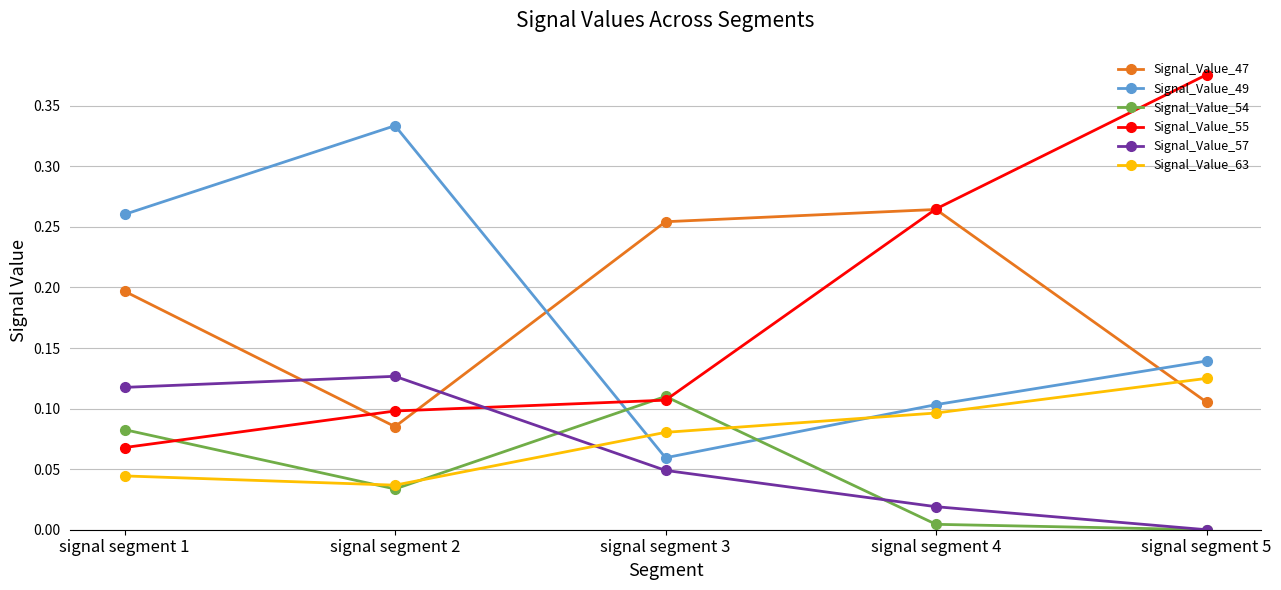

What is the total value across all series at signal segment 2?

0.7